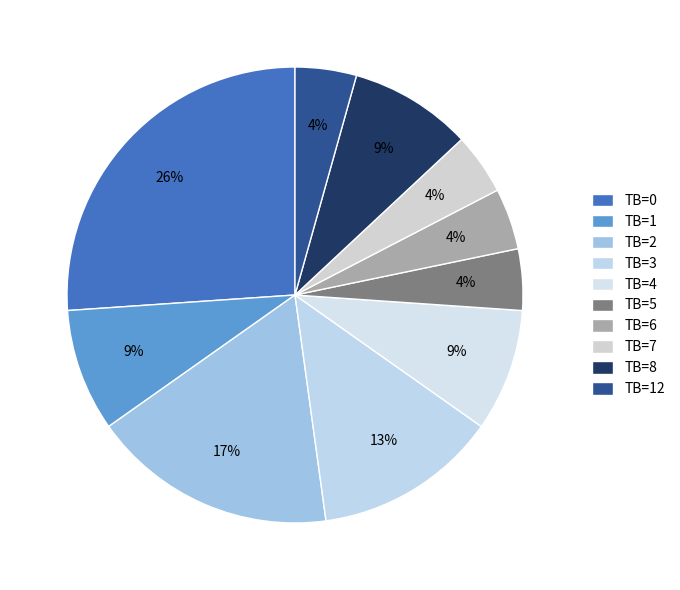

How many segments does this pie chart have?

10